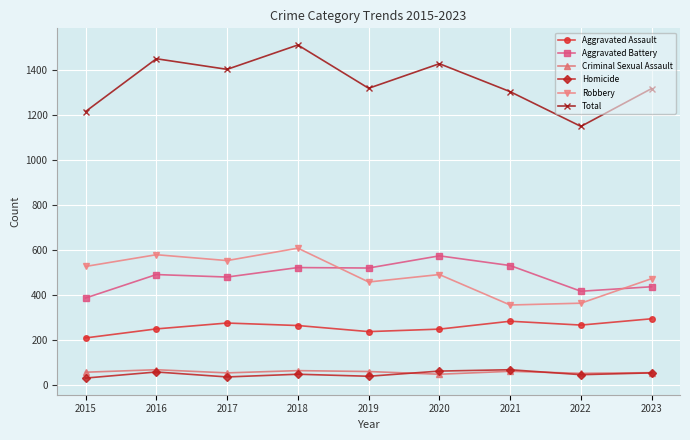

At which category is the sum across all series the highest?

2018